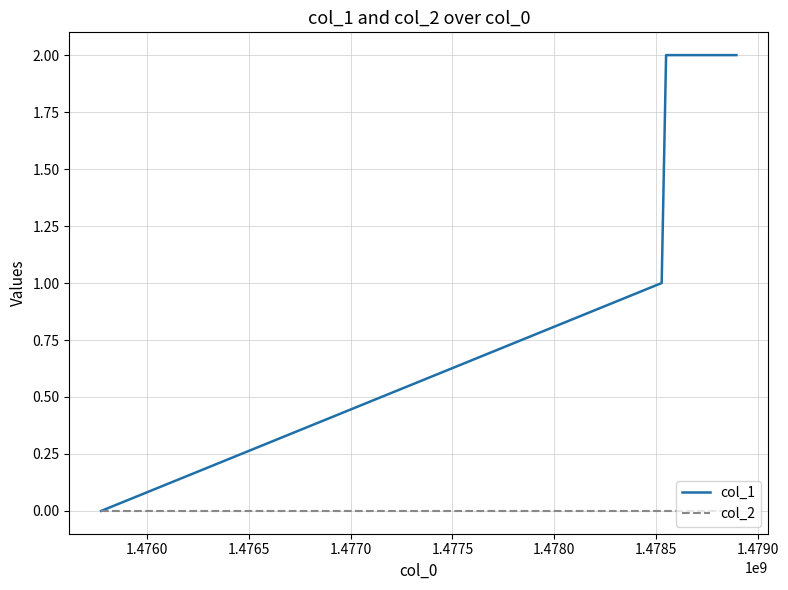

Rank the series by their average value, from lowest to highest.

col_2, col_1